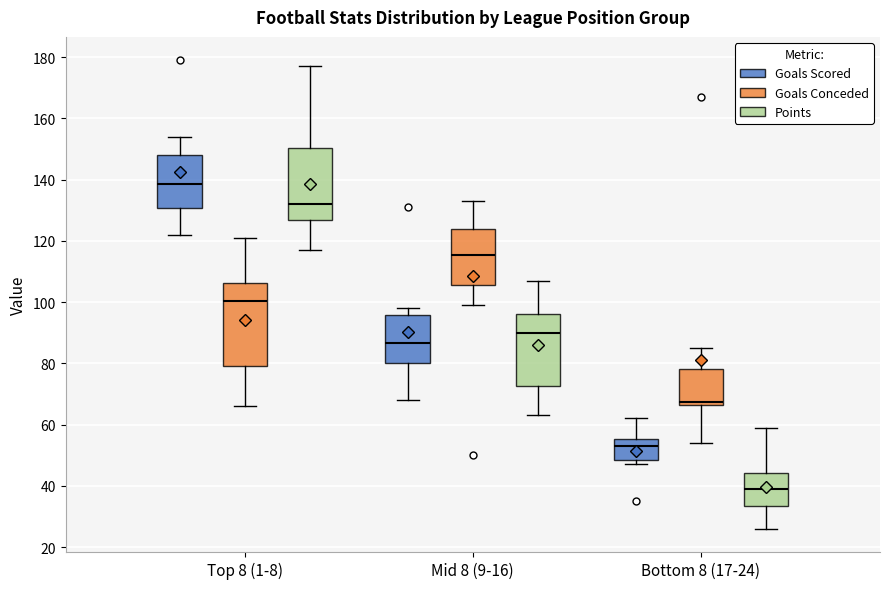

Comparing the boxes themselves (not the whiskers), which one is the tallest?

Top 8 (1-8) (Goals Conceded)